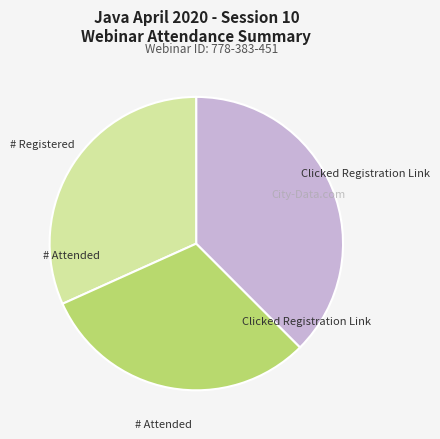

Is there a majority slice in this chart?

No